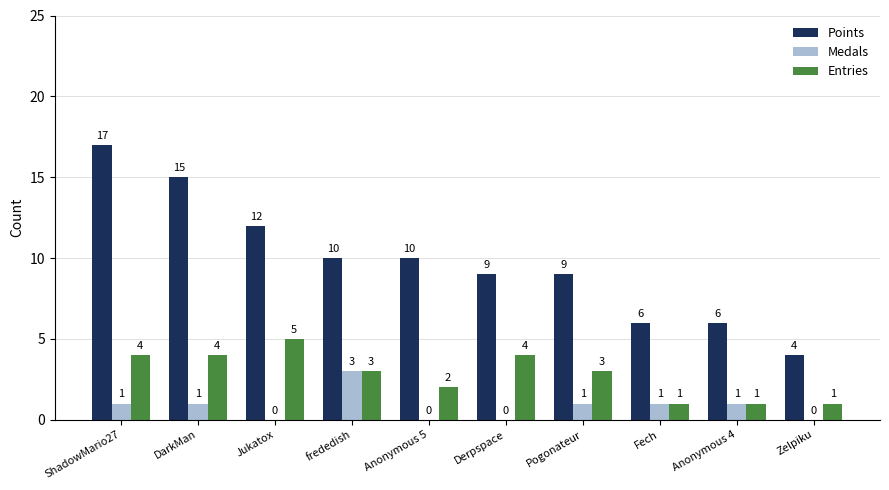

What is the average value of the Entries series?

3